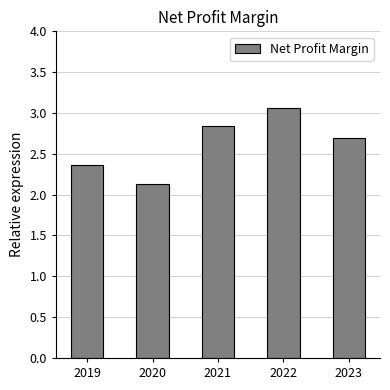

Which has a higher value, 2020 or 2023?

2023